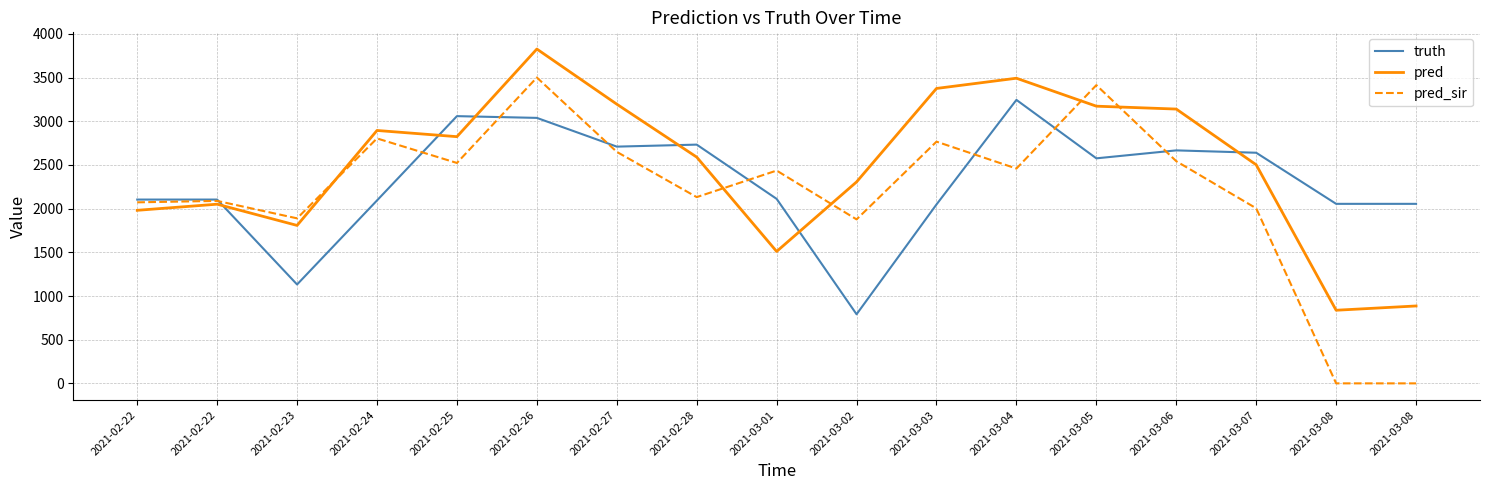

What is the maximum value for pred_sir?

3501.0